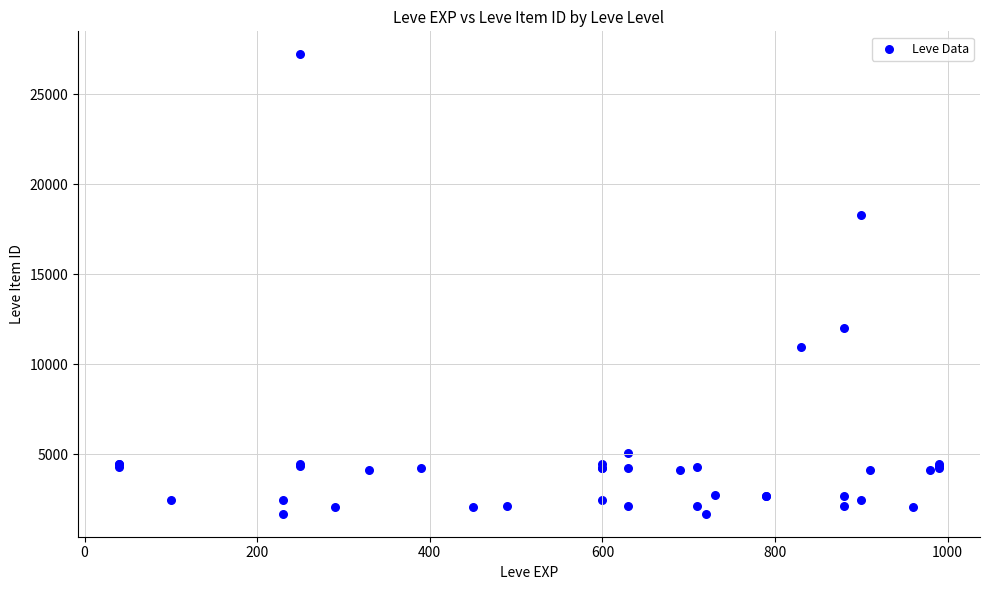

What Y value in the scatter plot is closest to 14448?

12018